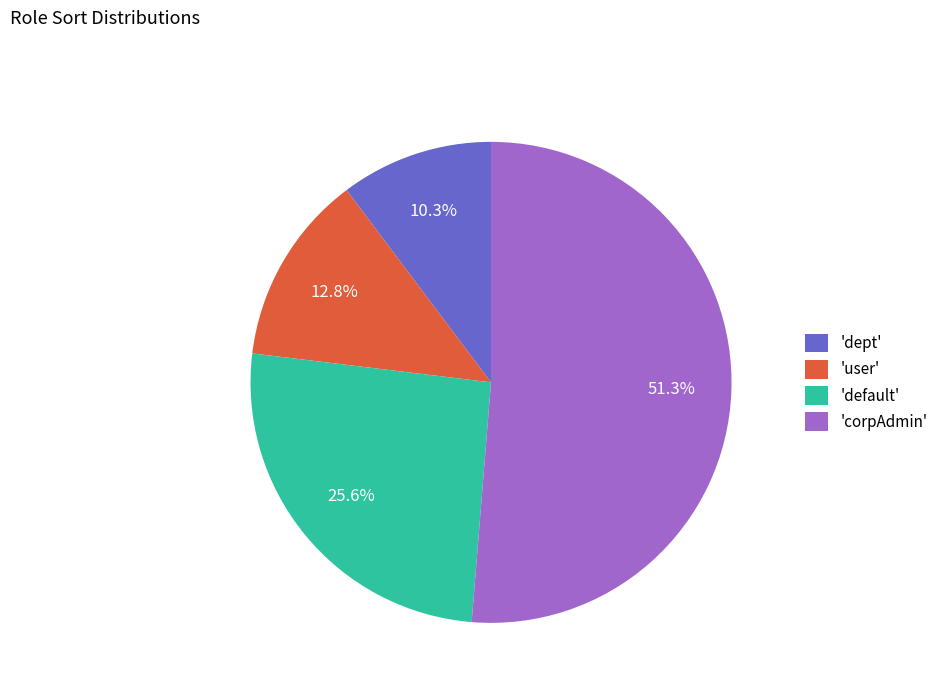

Rank the categories by value from lowest to highest.

'dept', 'user', 'default', 'corpAdmin'